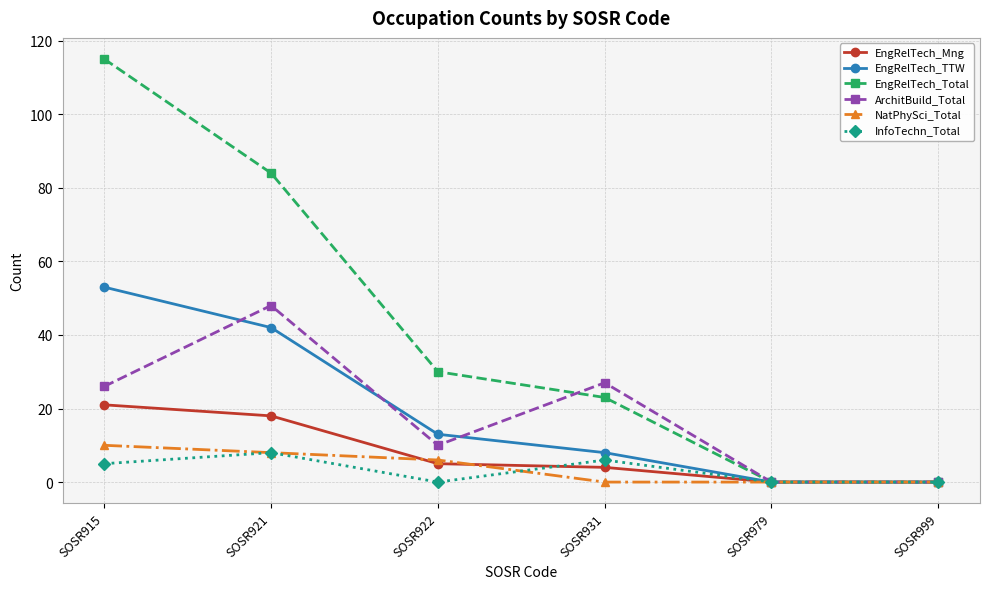

Reading left to right, transcribe all the data shown in this chart.

EngRelTech_Mng: 21	18	5	4	0	0
EngRelTech_TTW: 53	42	13	8	0	0
EngRelTech_Total: 115	84	30	23	0	0
ArchitBuild_Total: 26	48	10	27	0	0
NatPhySci_Total: 10	8	6	0	0	0
InfoTechn_Total: 5	8	0	6	0	0